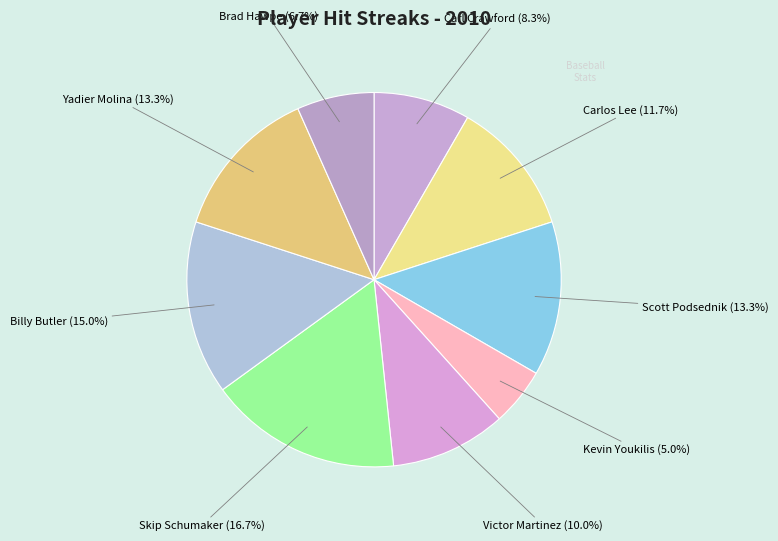

How many segments does this pie chart have?

9